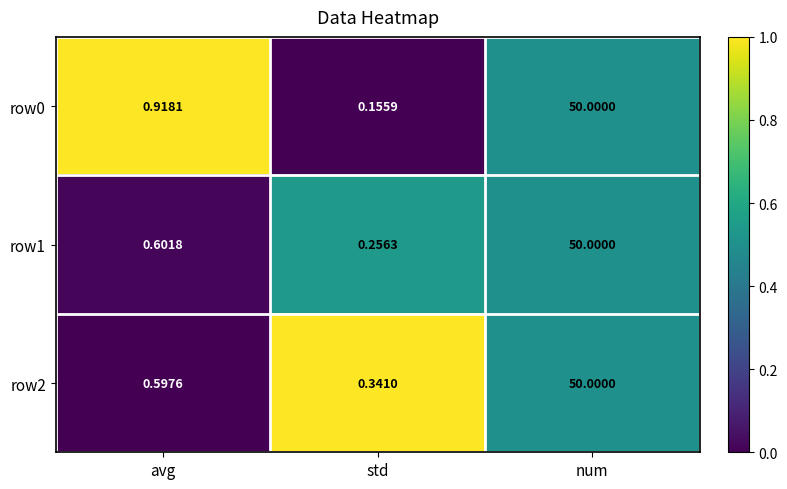

Where is row2 nearest to the value 25?

avg